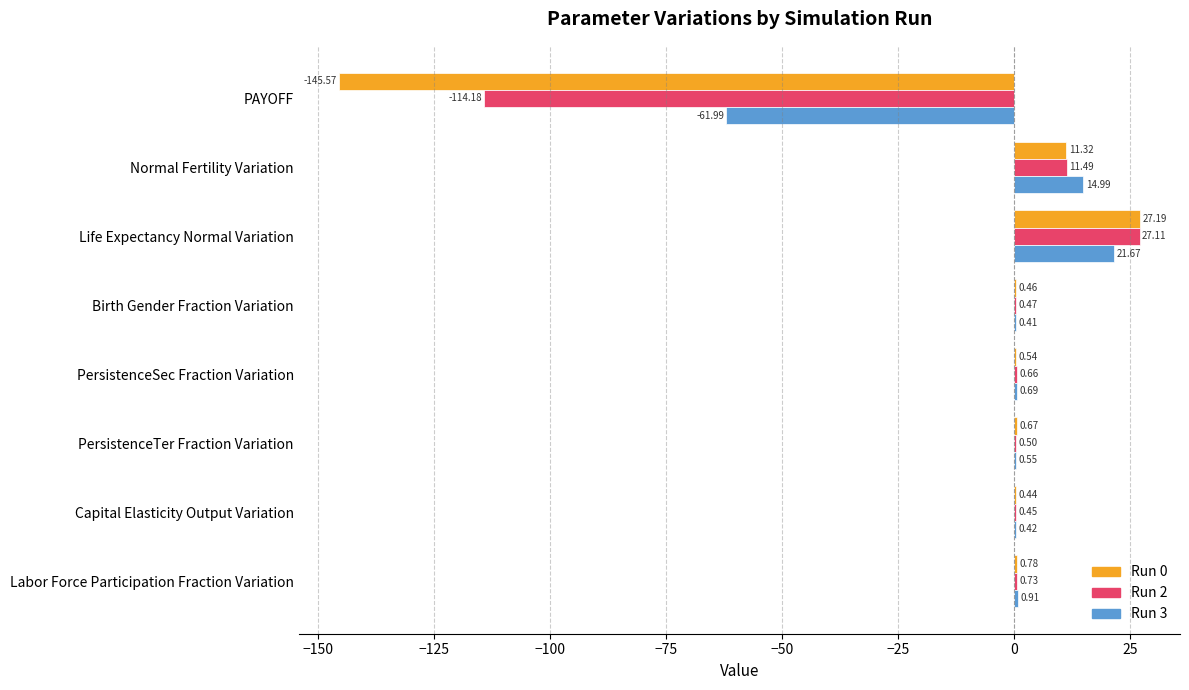

Which category has the highest value in the Run 3 series?

Life Expectancy Normal Variation